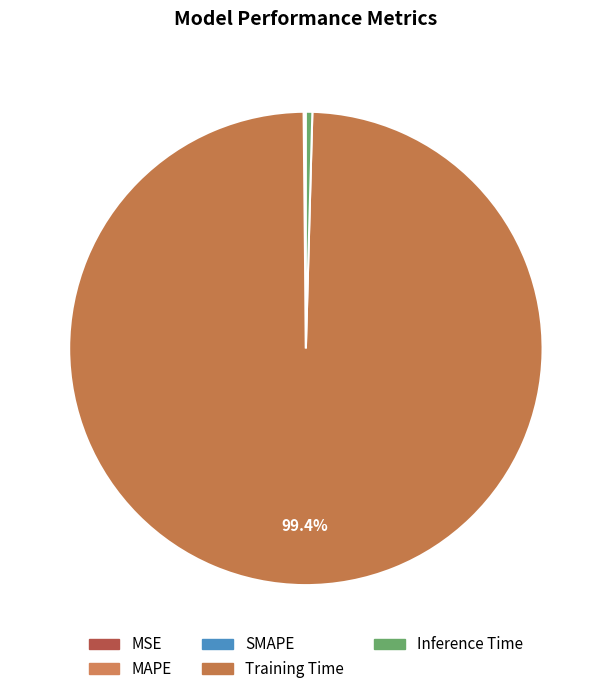

How many segments does this pie chart have?

5